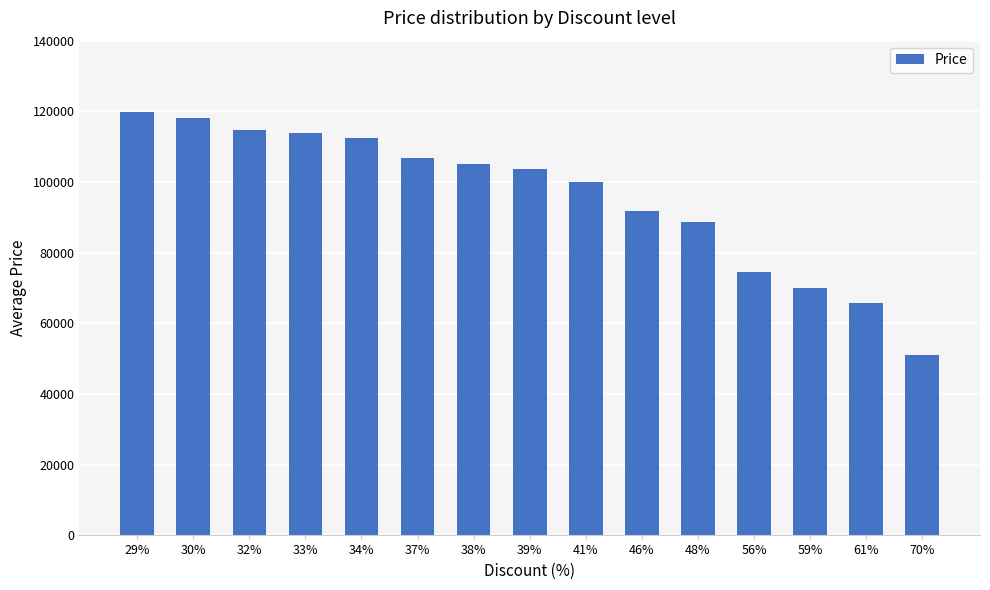

Read the value at 46%, to the nearest 50.

91900